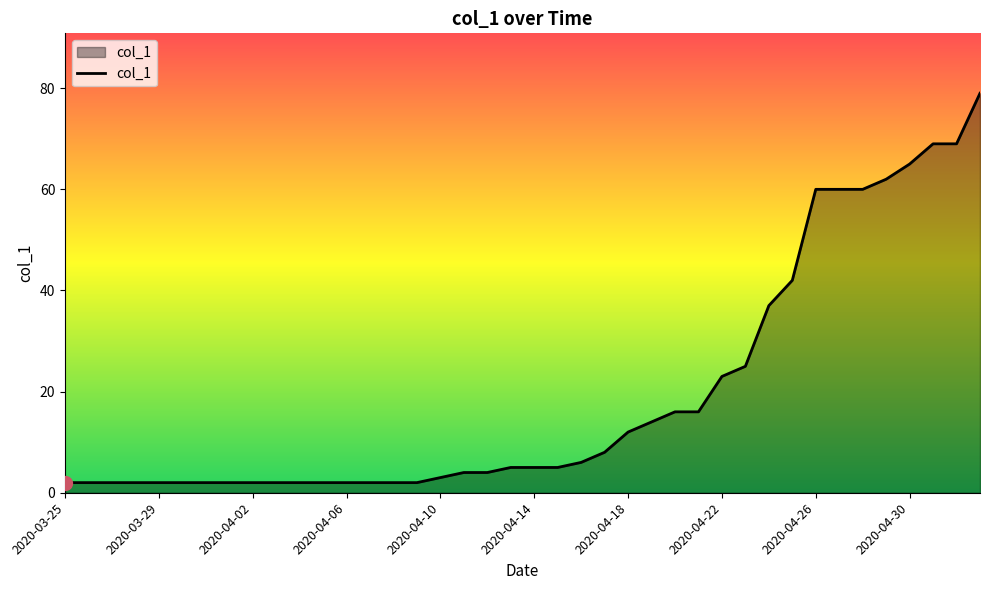

What is the maximum value shown in the chart?

79